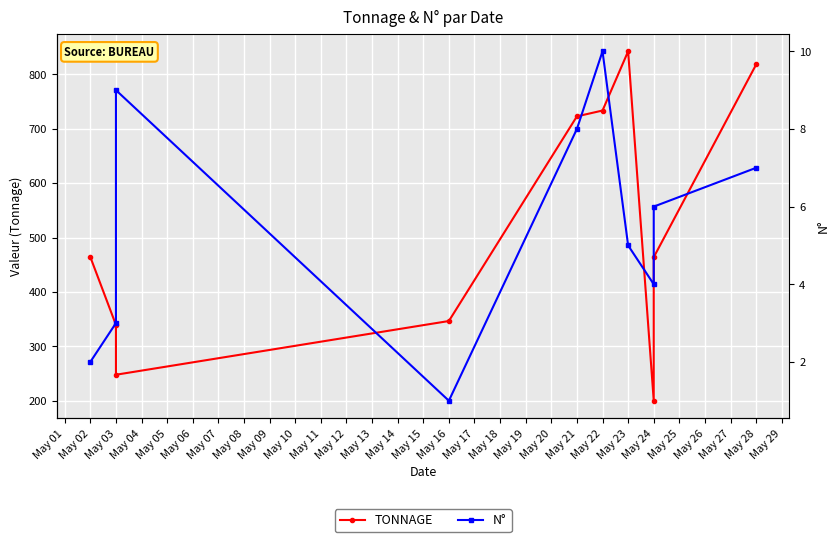

How many data points does each series have?

10